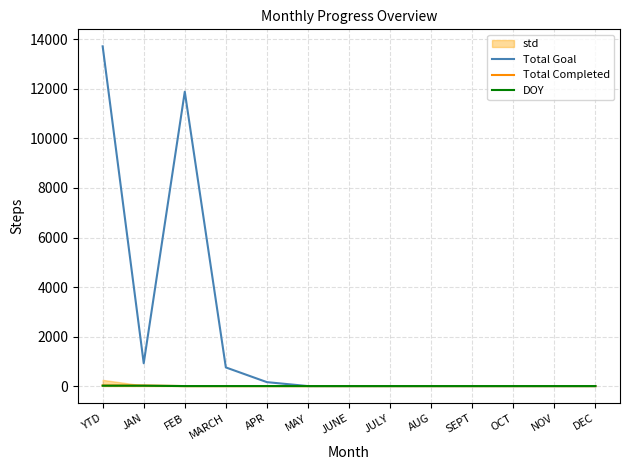

Reading left to right, list all the values displayed in this chart.

Total Goal: YTD=13721	JAN=921	FEB=11888	MARCH=753	APR=159	MAY=0	JUNE=0	JULY=0	AUG=0	SEPT=0	OCT=0	NOV=0	DEC=0
Total Completed: YTD=23	JAN=23	FEB=0	MARCH=0	APR=0	MAY=0	JUNE=0	JULY=0	AUG=0	SEPT=0	OCT=0	NOV=0	DEC=0
DOY: YTD=15	JAN=15	FEB=0	MARCH=0	APR=0	MAY=0	JUNE=0	JULY=0	AUG=0	SEPT=0	OCT=0	NOV=0	DEC=0